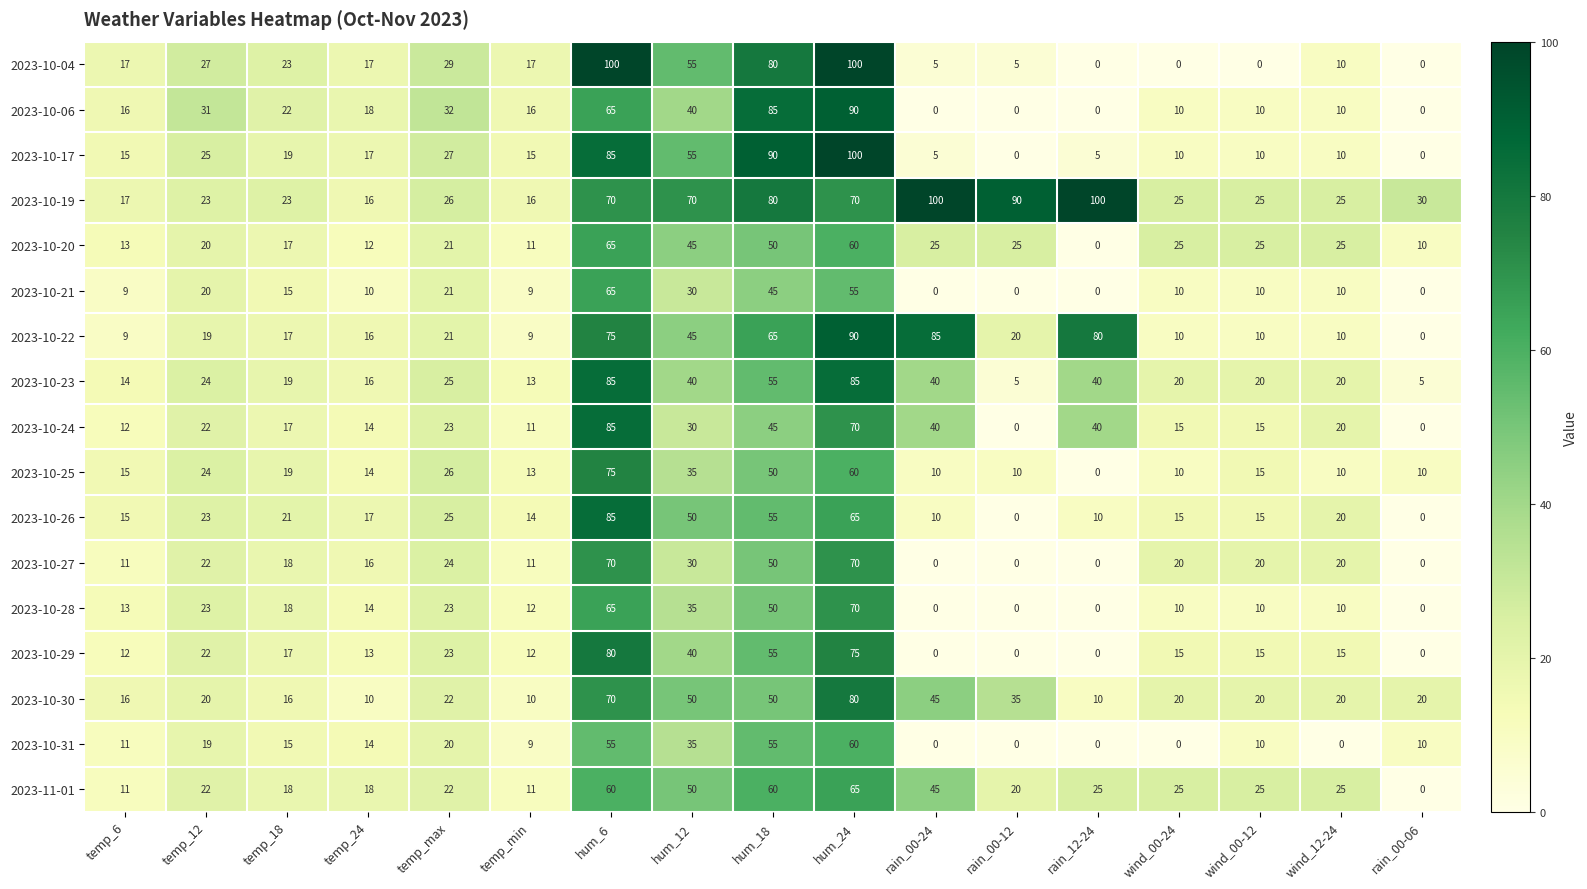

Which series has the largest total across all categories?

2023-10-19